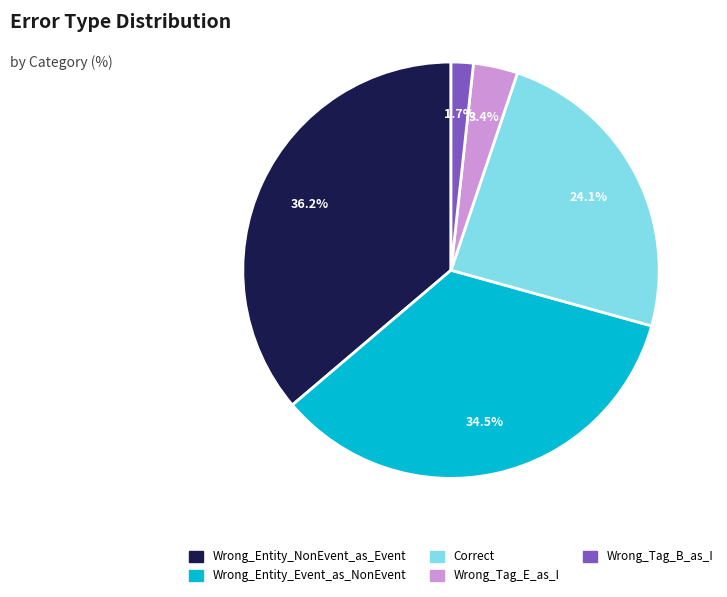

Which has a higher value, Wrong_Tag_B_as_I or Wrong_Tag_E_as_I?

Wrong_Tag_E_as_I